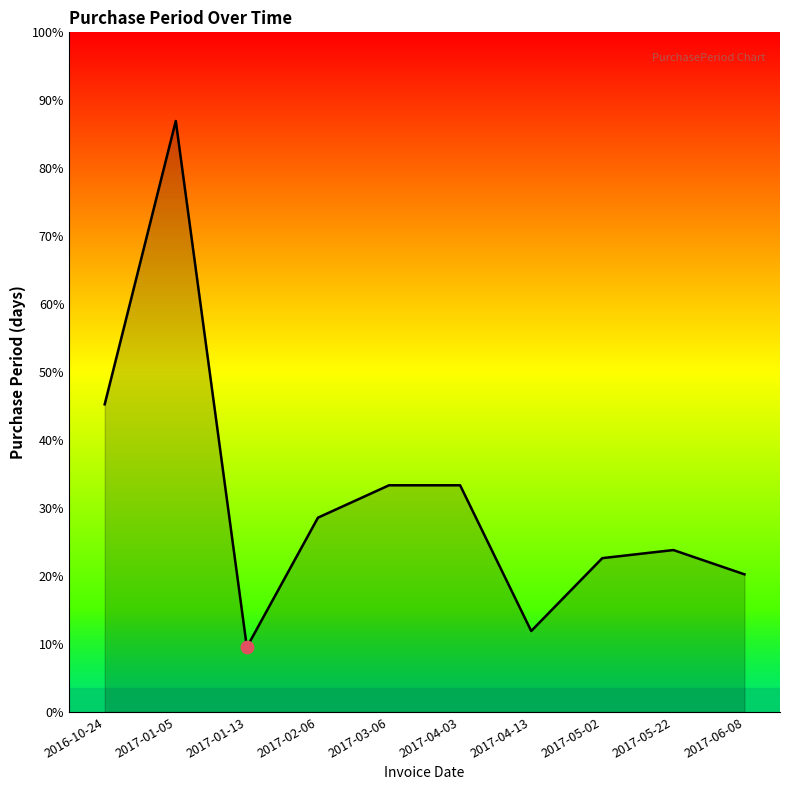

Does the chart have visible grid lines?

No